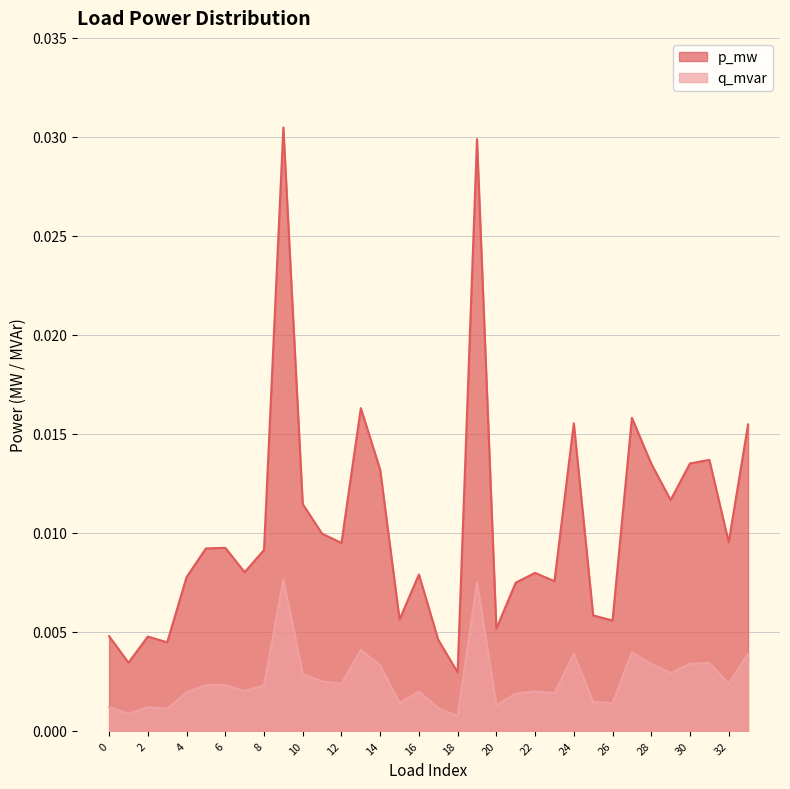

At which category is the sum across all series the highest?

9